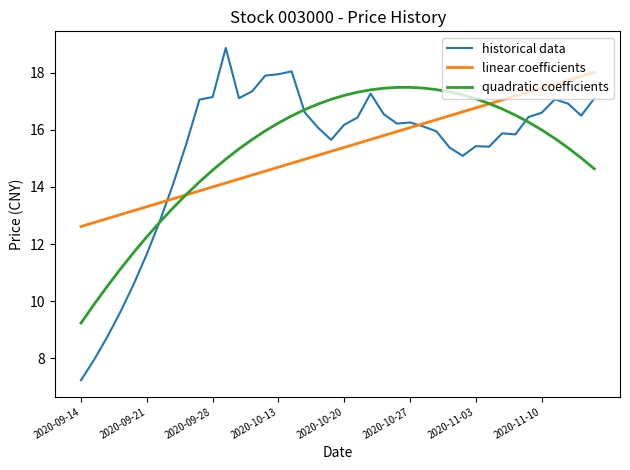

Does the chart display data point markers on the line(s)?

No